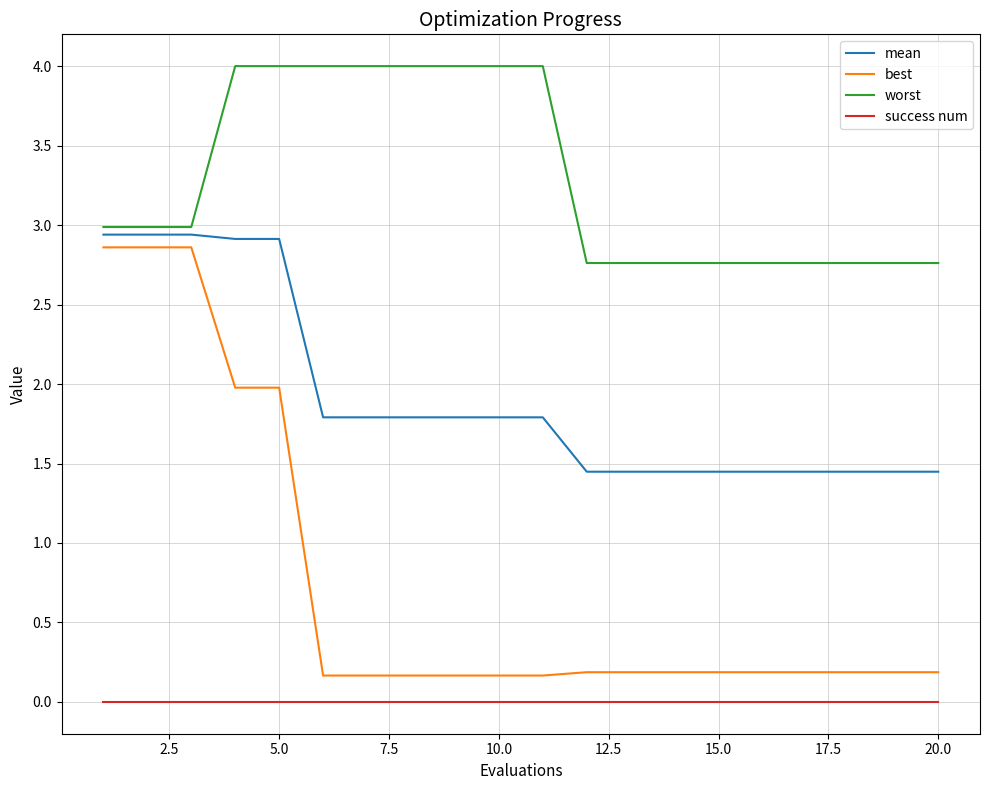

True or false: best and worst cross at least once.

False